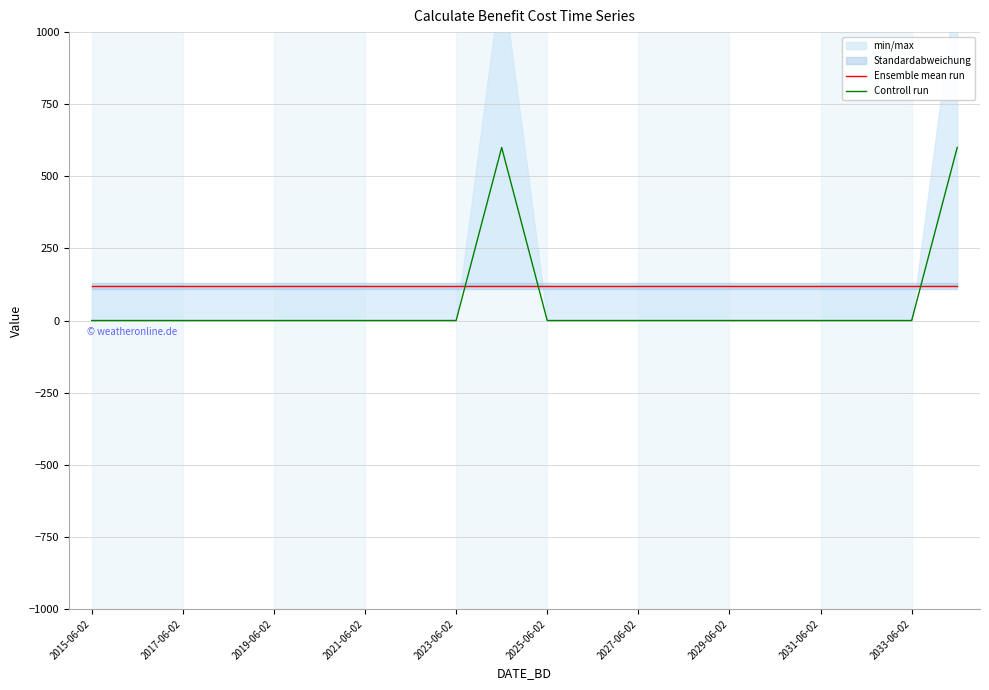

What is the difference between the highest and lowest values at 19?

480